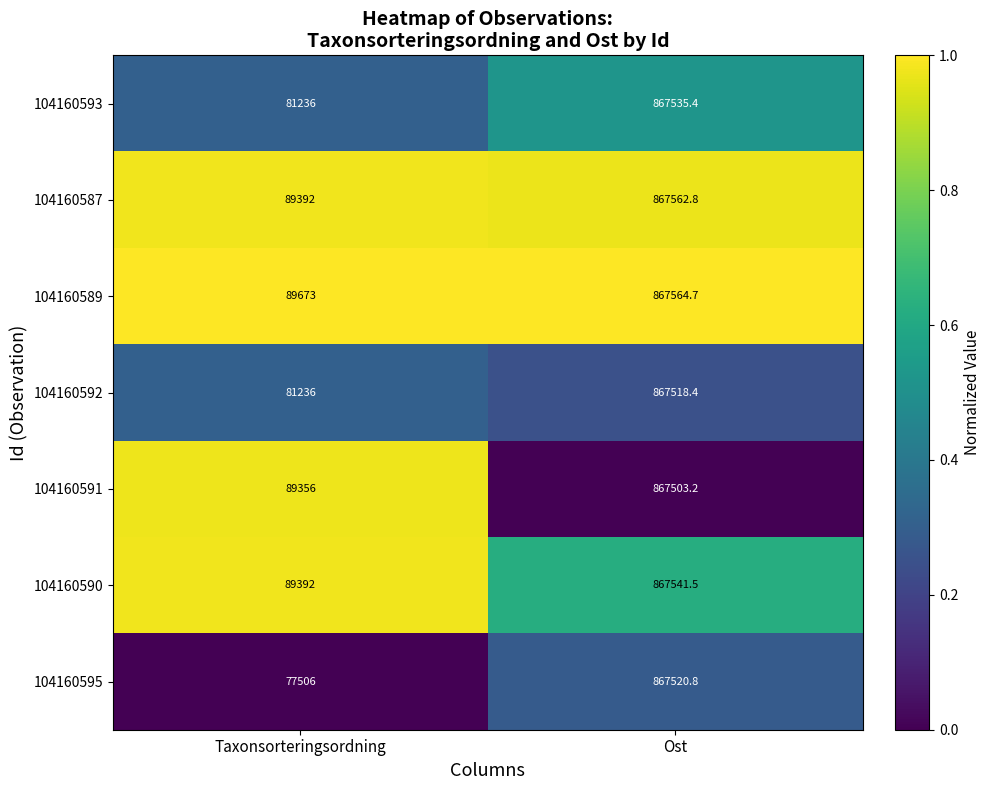

Where does the 104160592 series first go above 867518?

Ost